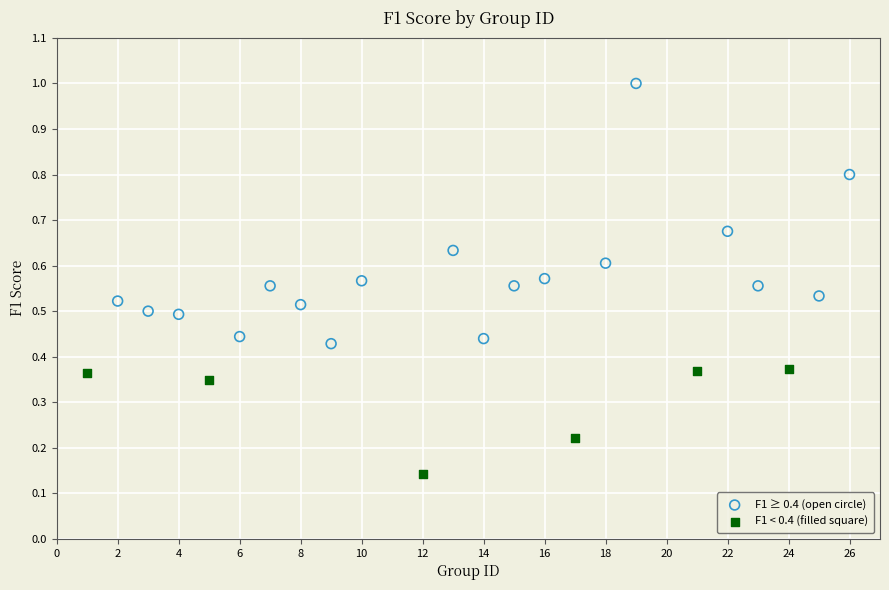

Which series contains the highest Y value?

F1 ≥ 0.4 (open circle)